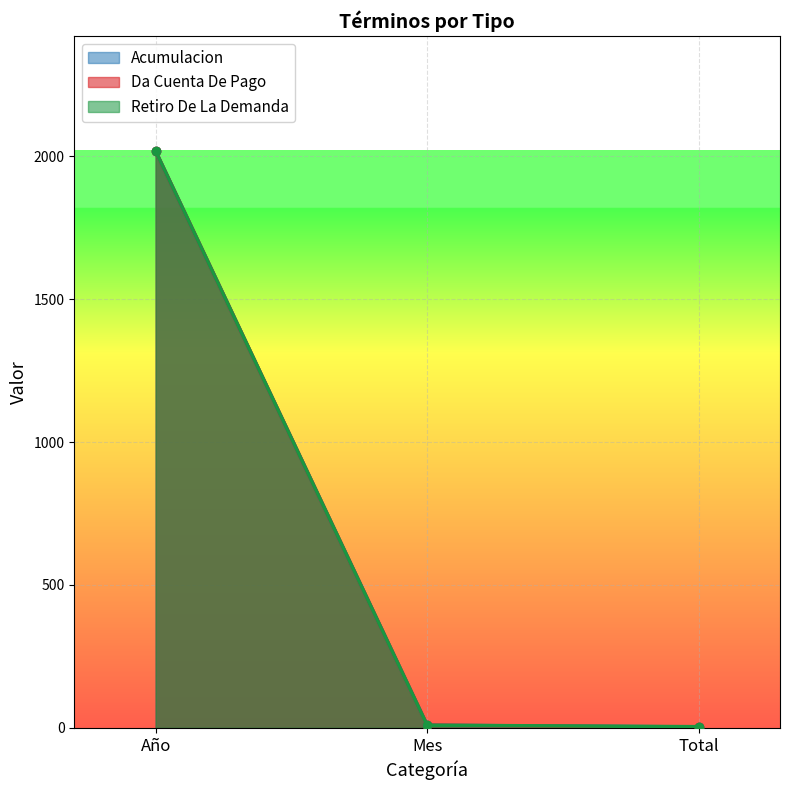

Is it true that Da Cuenta De Pago equals 2017 at Año?

True